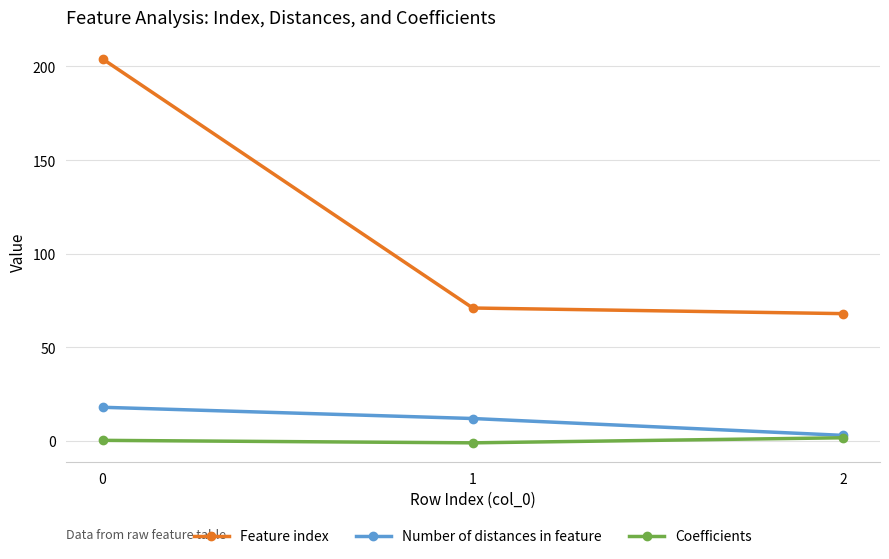

What is the difference between the Feature index values at 2 and 1?

3.0